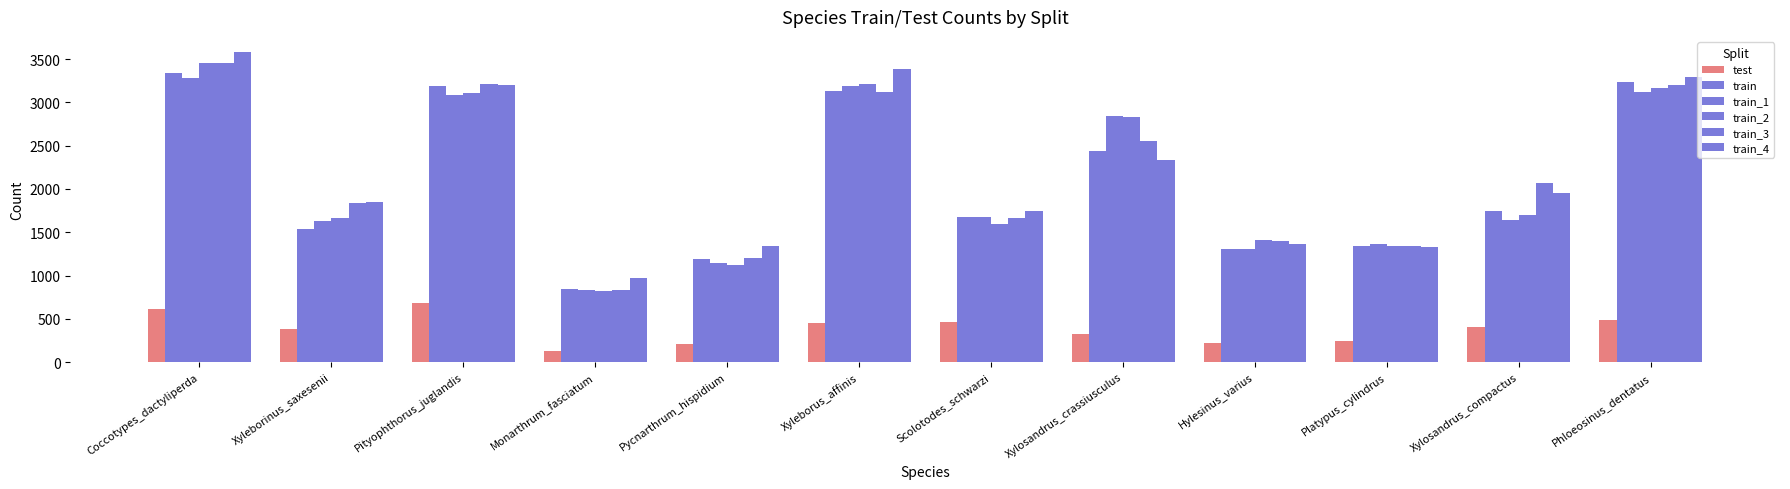

How many groups of bars are there?

12